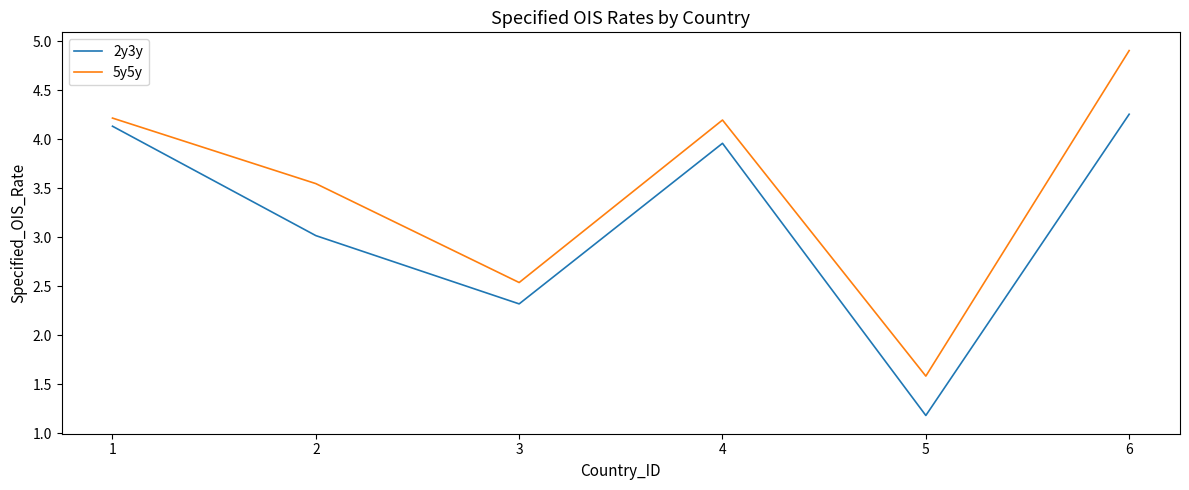

The value of 2y3y at 3 is 2.3. True or false?

True